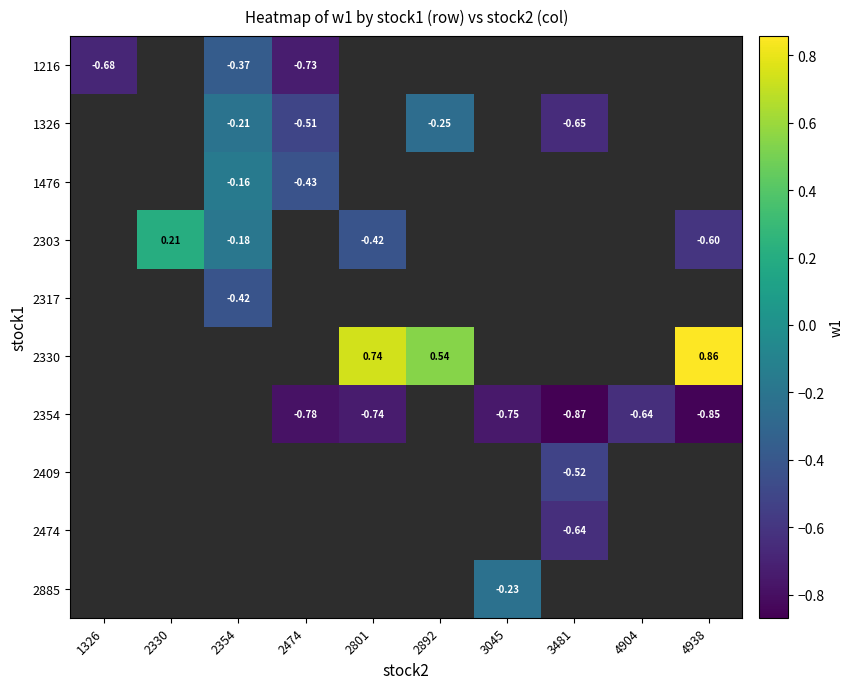

Is the value of 1326 at 2892 greater than the value of 2303 at 2801?

Yes